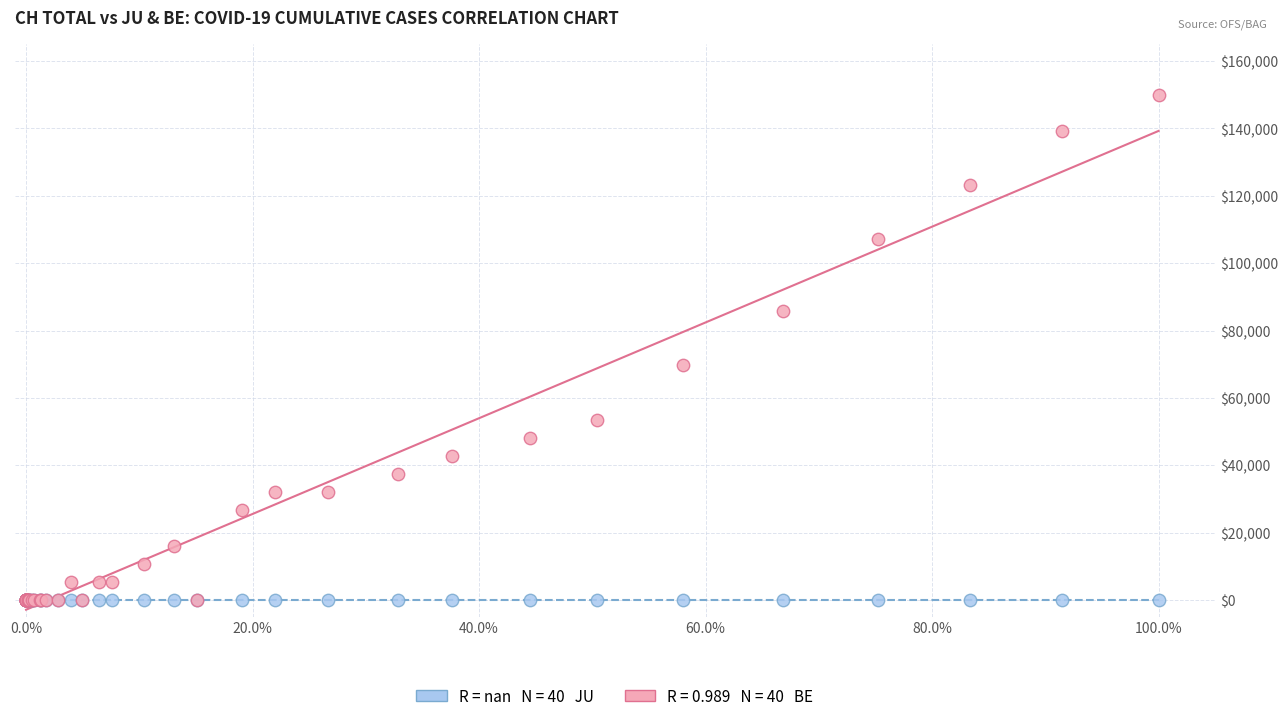

Across all series, what Y value is closest to 75000?

69642.9